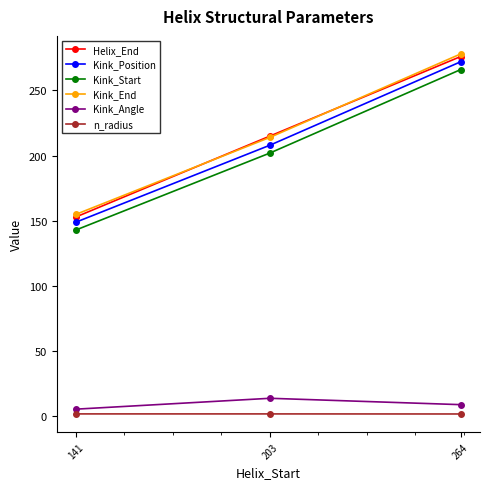

Is it true that Kink_Angle equals 5.6 at 141?

True